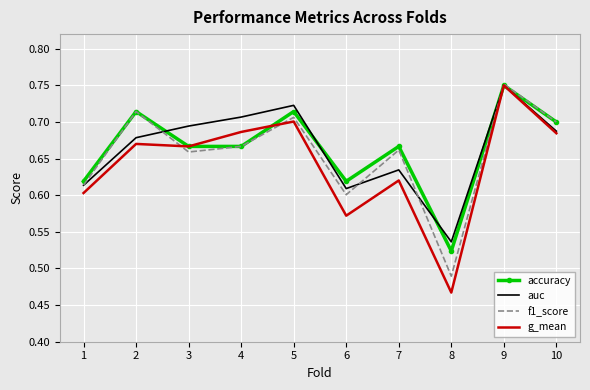

What are all the series names shown in the legend?

accuracy, auc, f1_score, g_mean